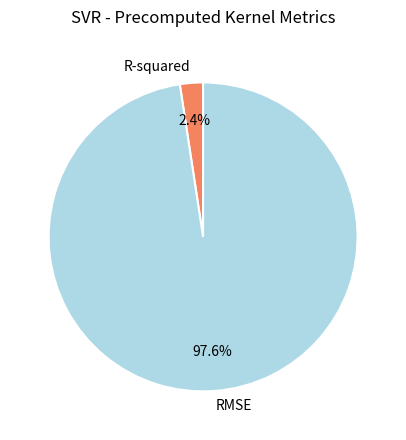

To the nearest percent, what is the difference between the largest and smallest slice percentages?

95%